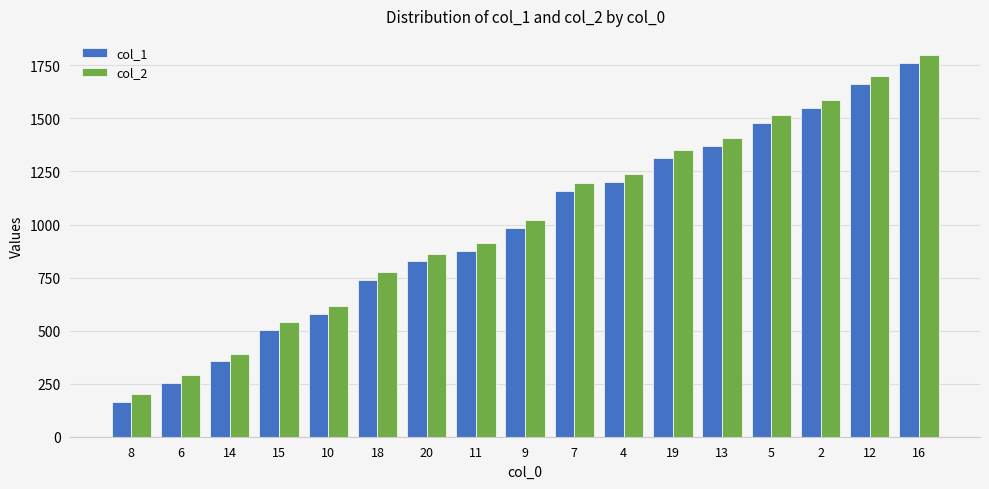

How many series are shown in this chart?

2